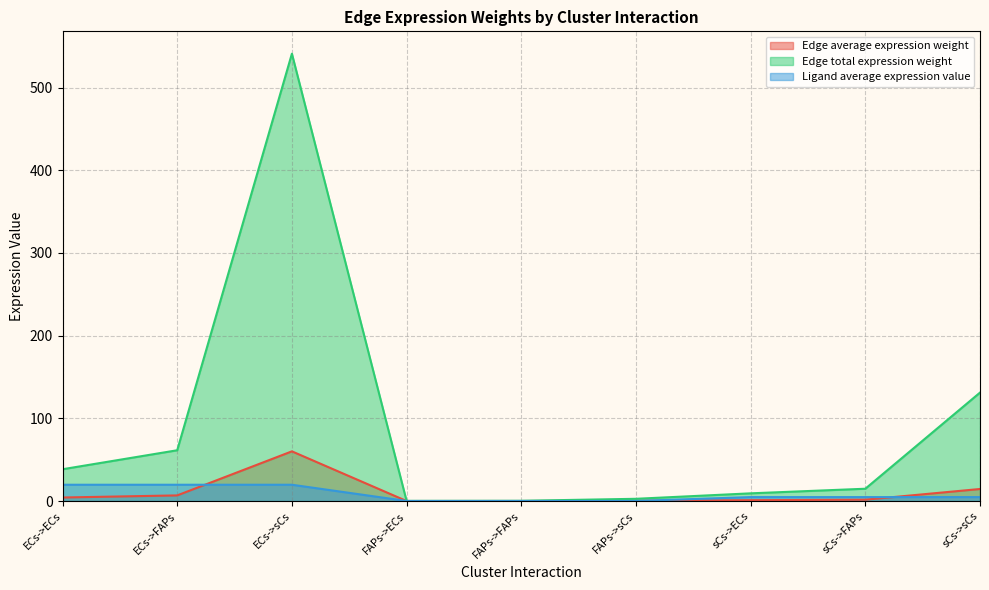

At how many categories does at least one series exceed 459?

1